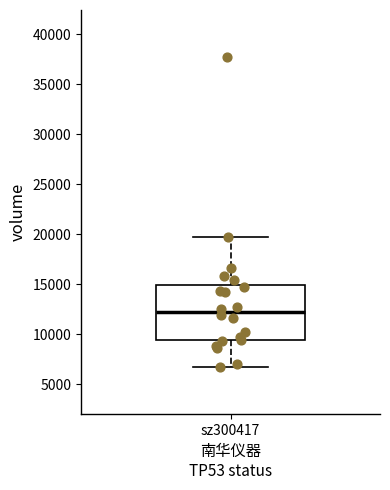

Read this box plot against the y-axis: the position of the median line, the range covered by the box, and the ends of both whiskers. The values are not printed on the chart, so give them approximately, as read against the axis.

median 12000, box 9500 to 15000, whiskers 6500 to 19500